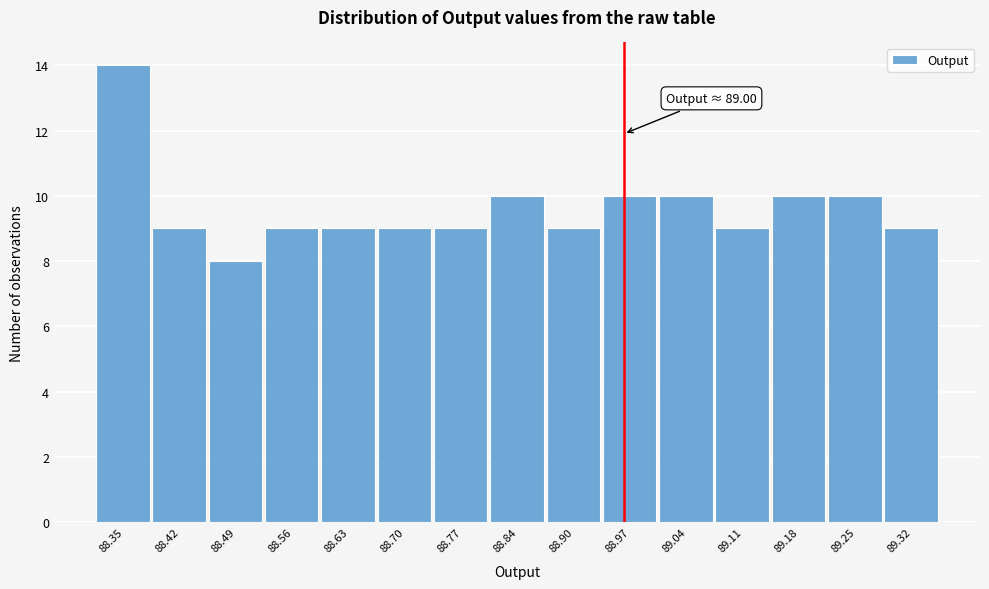

Reading left to right, what are all the values shown in this chart?

88.35=14	88.42=9	88.49=8	88.56=9	88.63=9	88.70=9	88.77=9	88.84=10	88.90=9	88.97=10	89.04=10	89.11=9	89.18=10	89.25=10	89.32=9